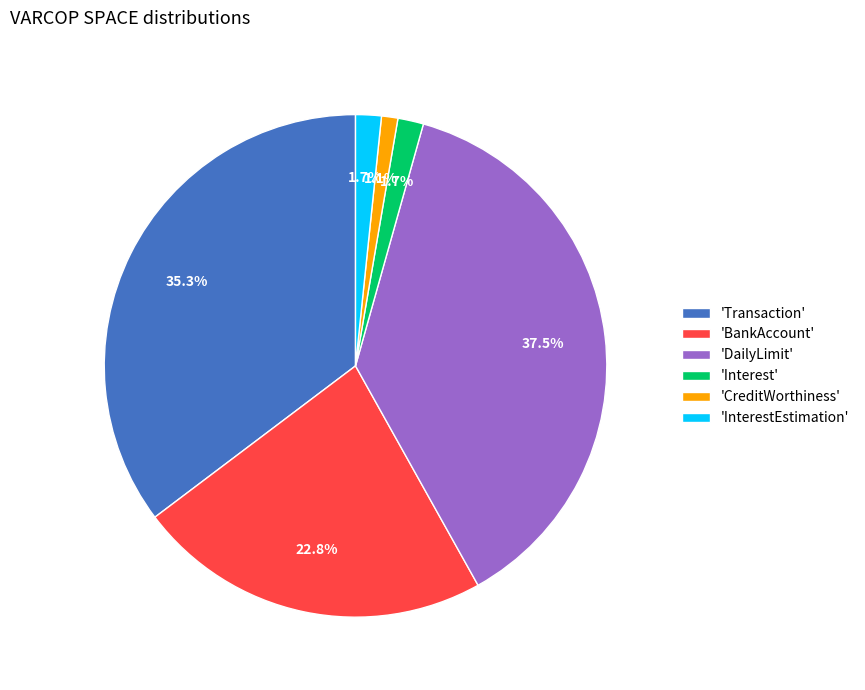

Does any single category account for the majority?

No